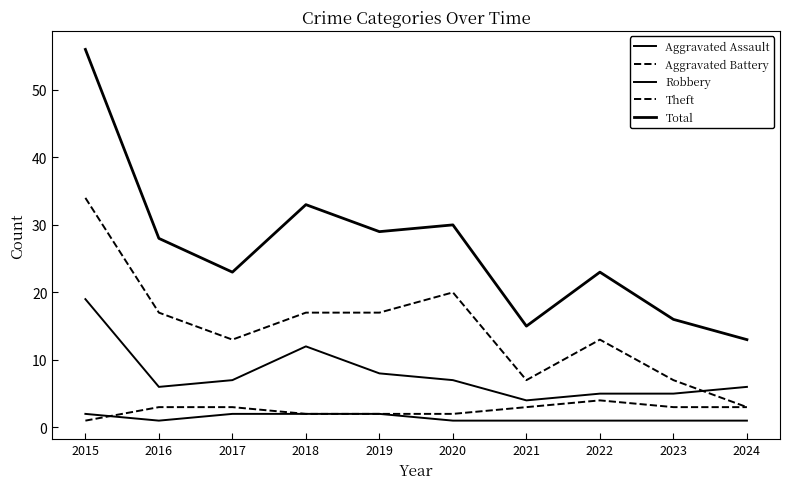

What is the difference between the second highest and second lowest values in the Aggravated Assault series?

1